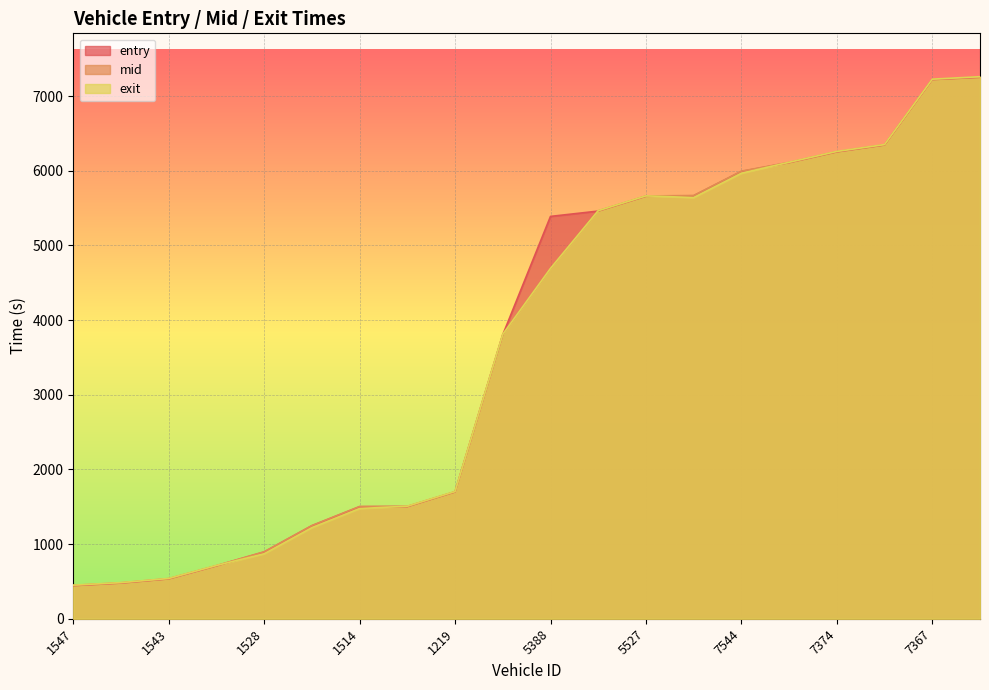

At which label is exit closest to 3854?

3533